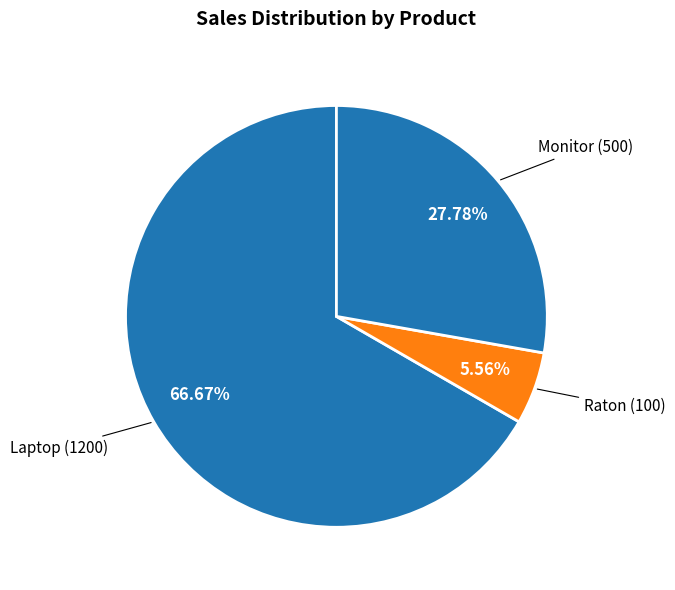

What is the smallest slice in the pie chart?

Raton